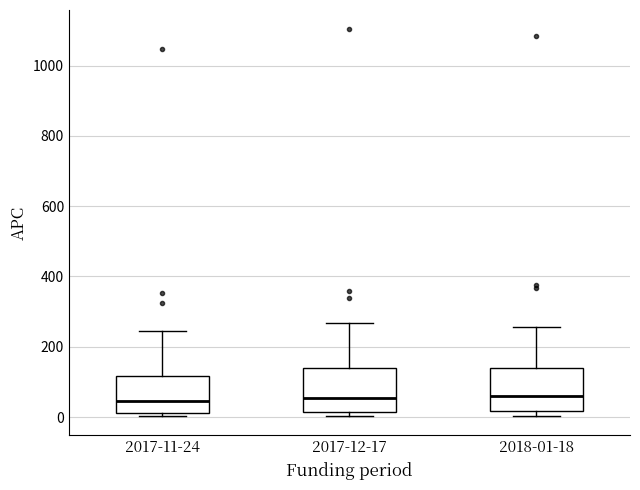

Where is the upper edge of the box for 2017-12-17 on the y-axis? The values are not printed on the chart, so give them approximately, as read against the axis.

140